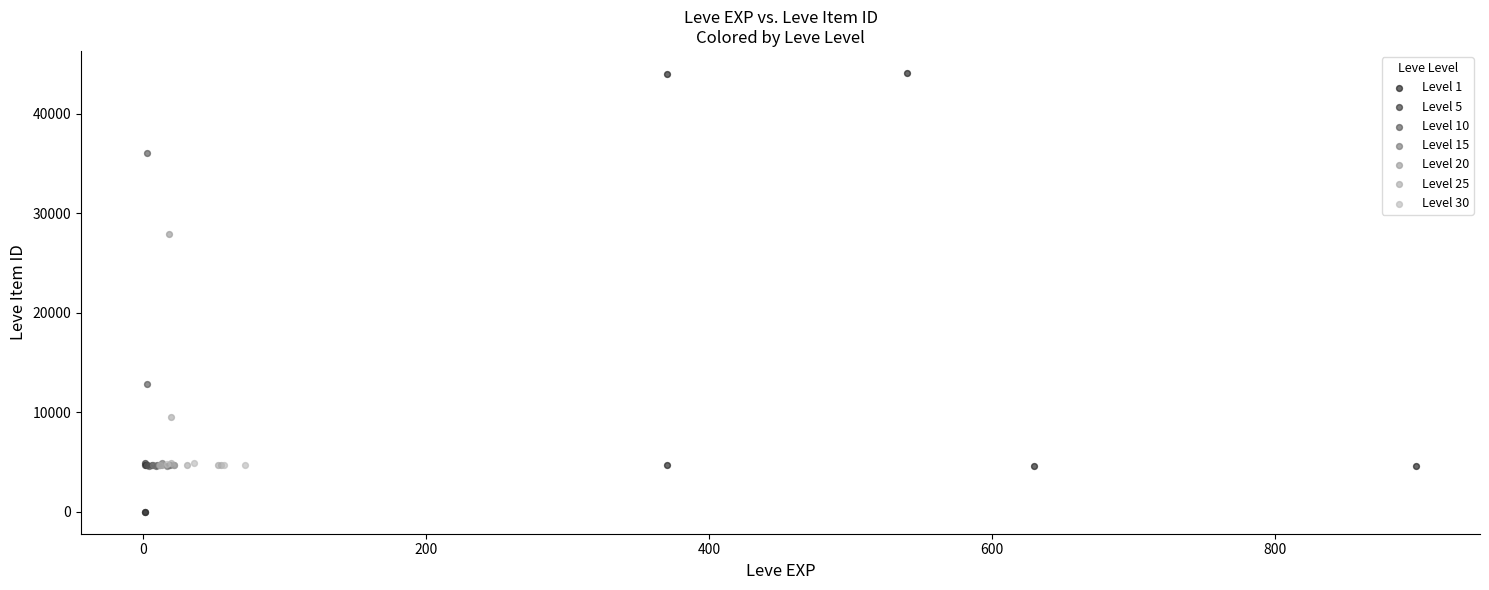

Which series reaches the maximum Y coordinate?

Level 1